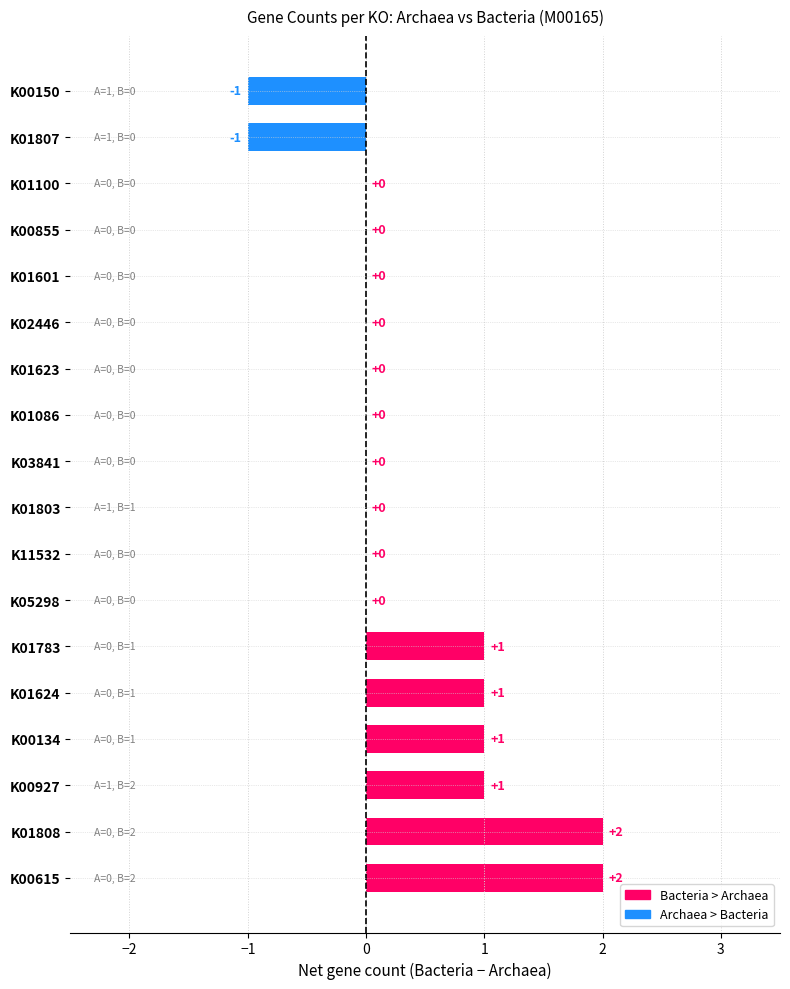

True or false: the data shows 1 at K05298.

False